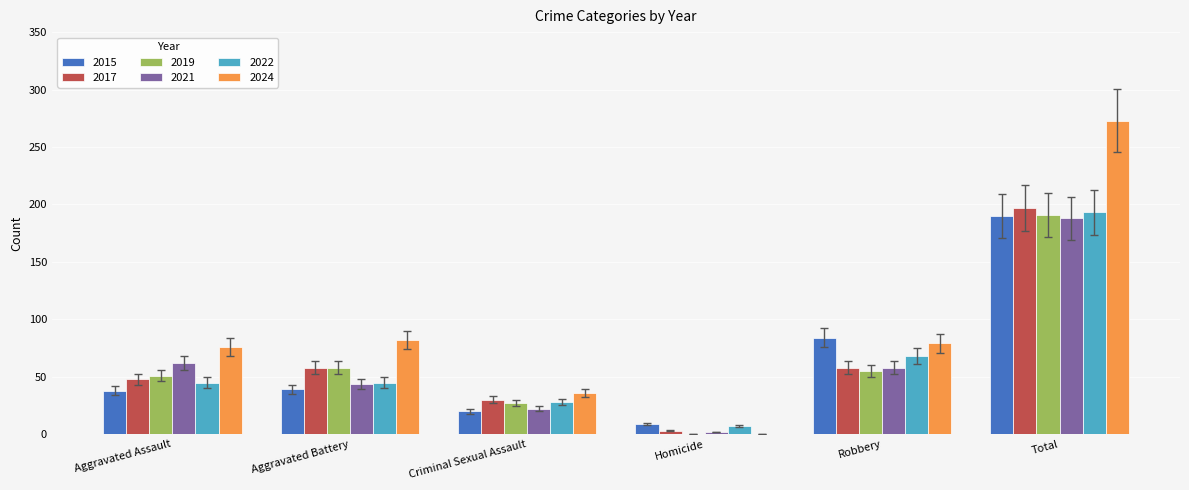

What are all the series names shown in the legend?

2015, 2017, 2019, 2021, 2022, 2024